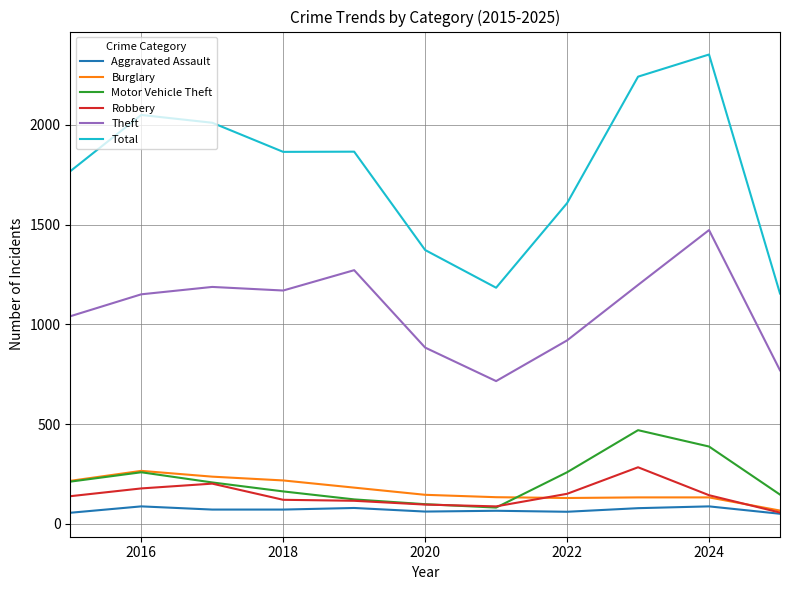

What is the average value of the Robbery series?

143